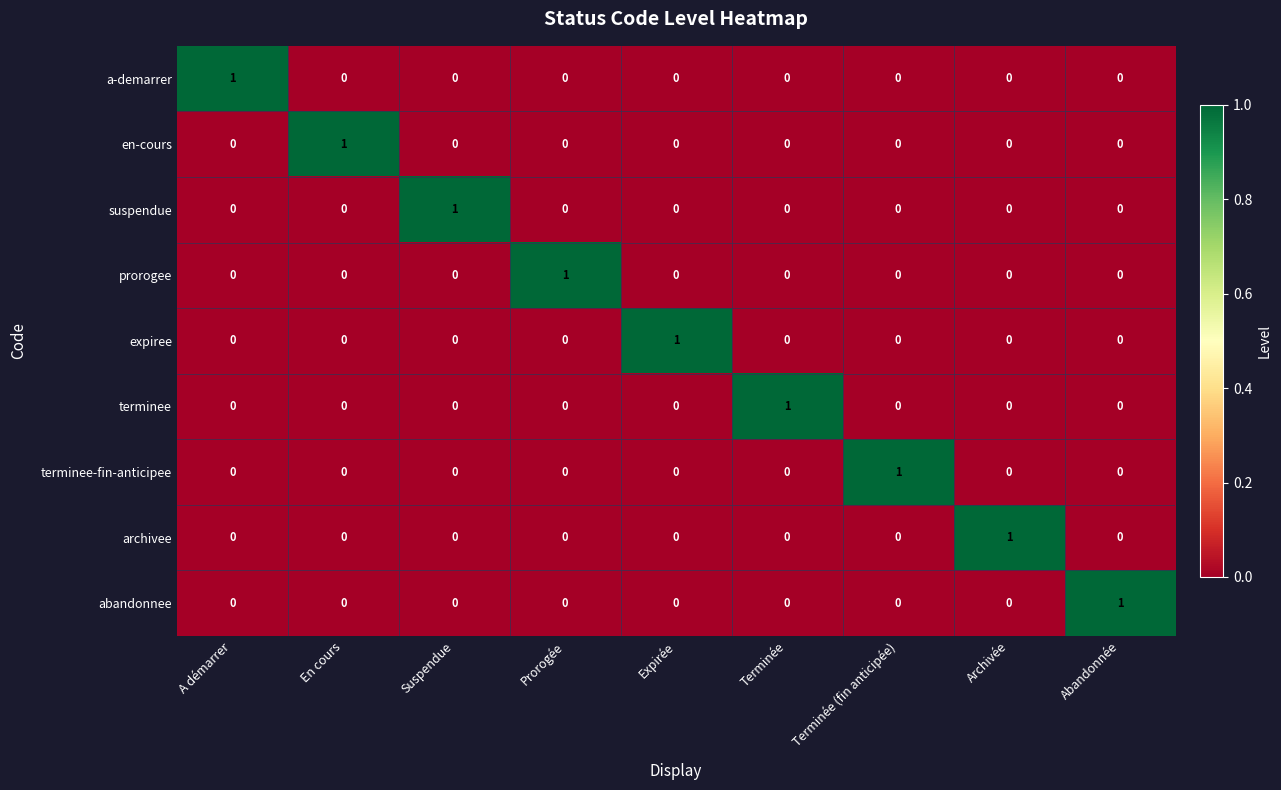

How many abandonnee values are between 0 and 1?

9